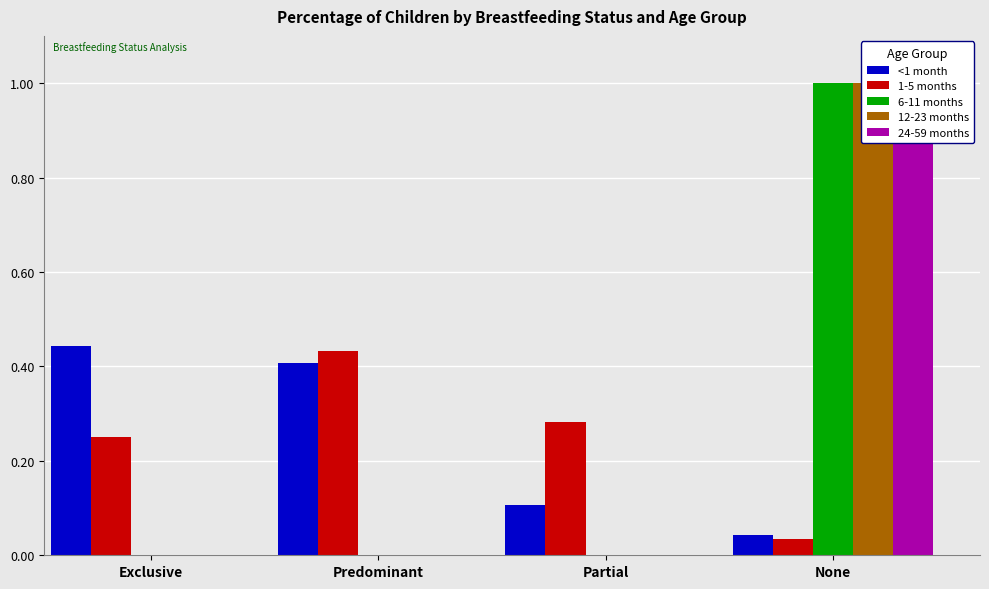

What is the difference between the maximum and minimum values in the <1 month series?

0.4